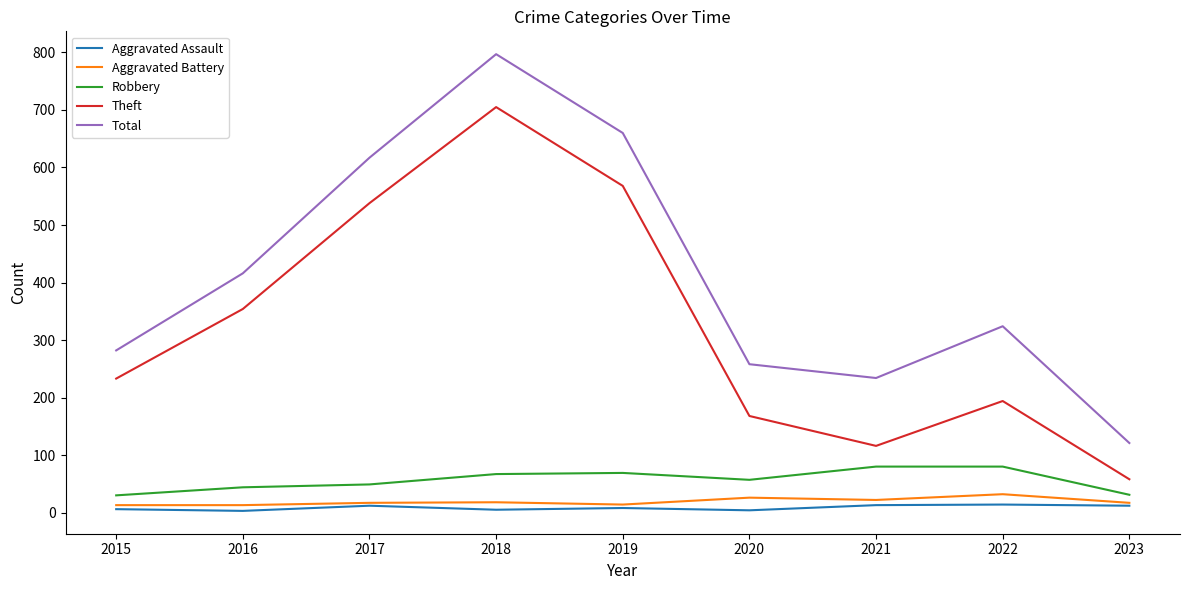

Which label corresponds to the largest value in the chart?

2018